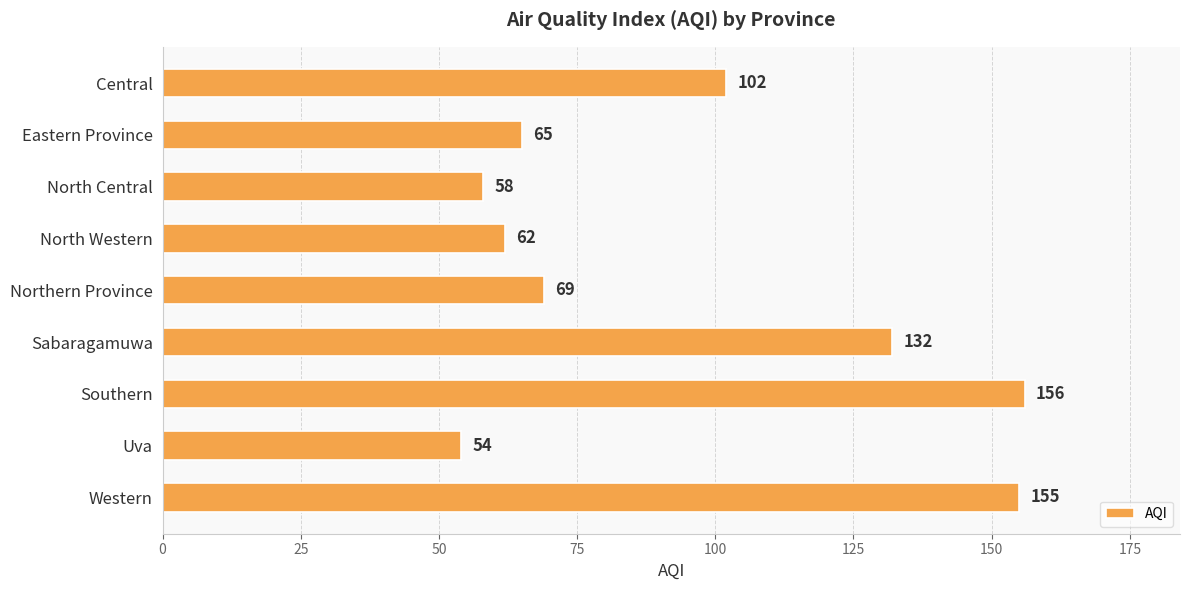

The chart shows a value of 62 at North Western. True or false?

True